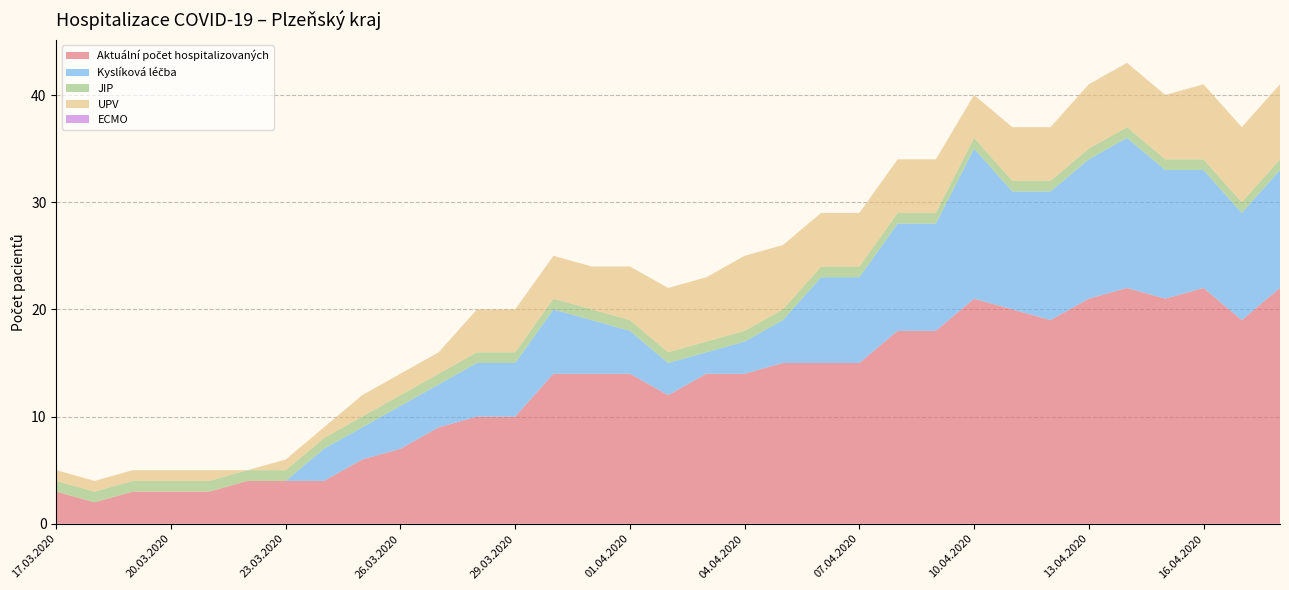

Reading right to left, extract all data points from this chart.

Aktuální počet hospitalizovaných: 18.04.2020=22	17.04.2020=19	16.04.2020=22	15.04.2020=21	14.04.2020=22	13.04.2020=21	12.04.2020=19	11.04.2020=20	10.04.2020=21	09.04.2020=18	08.04.2020=18	07.04.2020=15	06.04.2020=15	05.04.2020=15	04.04.2020=14	03.04.2020=14	02.04.2020=12	01.04.2020=14	31.03.2020=14	30.03.2020=14	29.03.2020=10	28.03.2020=10	27.03.2020=9	26.03.2020=7	25.03.2020=6	24.03.2020=4	23.03.2020=4	22.03.2020=4	21.03.2020=3	20.03.2020=3	19.03.2020=3	18.03.2020=2	17.03.2020=3
Kyslíková léčba: 18.04.2020=11	17.04.2020=10	16.04.2020=11	15.04.2020=12	14.04.2020=14	13.04.2020=13	12.04.2020=12	11.04.2020=11	10.04.2020=14	09.04.2020=10	08.04.2020=10	07.04.2020=8	06.04.2020=8	05.04.2020=4	04.04.2020=3	03.04.2020=2	02.04.2020=3	01.04.2020=4	31.03.2020=5	30.03.2020=6	29.03.2020=5	28.03.2020=5	27.03.2020=4	26.03.2020=4	25.03.2020=3	24.03.2020=3	23.03.2020=0	22.03.2020=0	21.03.2020=0	20.03.2020=0	19.03.2020=0	18.03.2020=0	17.03.2020=0
JIP: 18.04.2020=1	17.04.2020=1	16.04.2020=1	15.04.2020=1	14.04.2020=1	13.04.2020=1	12.04.2020=1	11.04.2020=1	10.04.2020=1	09.04.2020=1	08.04.2020=1	07.04.2020=1	06.04.2020=1	05.04.2020=1	04.04.2020=1	03.04.2020=1	02.04.2020=1	01.04.2020=1	31.03.2020=1	30.03.2020=1	29.03.2020=1	28.03.2020=1	27.03.2020=1	26.03.2020=1	25.03.2020=1	24.03.2020=1	23.03.2020=1	22.03.2020=1	21.03.2020=1	20.03.2020=1	19.03.2020=1	18.03.2020=1	17.03.2020=1
UPV: 18.04.2020=7	17.04.2020=7	16.04.2020=7	15.04.2020=6	14.04.2020=6	13.04.2020=6	12.04.2020=5	11.04.2020=5	10.04.2020=4	09.04.2020=5	08.04.2020=5	07.04.2020=5	06.04.2020=5	05.04.2020=6	04.04.2020=7	03.04.2020=6	02.04.2020=6	01.04.2020=5	31.03.2020=4	30.03.2020=4	29.03.2020=4	28.03.2020=4	27.03.2020=2	26.03.2020=2	25.03.2020=2	24.03.2020=1	23.03.2020=1	22.03.2020=0	21.03.2020=1	20.03.2020=1	19.03.2020=1	18.03.2020=1	17.03.2020=1
ECMO: 18.04.2020=0	17.04.2020=0	16.04.2020=0	15.04.2020=0	14.04.2020=0	13.04.2020=0	12.04.2020=0	11.04.2020=0	10.04.2020=0	09.04.2020=0	08.04.2020=0	07.04.2020=0	06.04.2020=0	05.04.2020=0	04.04.2020=0	03.04.2020=0	02.04.2020=0	01.04.2020=0	31.03.2020=0	30.03.2020=0	29.03.2020=0	28.03.2020=0	27.03.2020=0	26.03.2020=0	25.03.2020=0	24.03.2020=0	23.03.2020=0	22.03.2020=0	21.03.2020=0	20.03.2020=0	19.03.2020=0	18.03.2020=0	17.03.2020=0